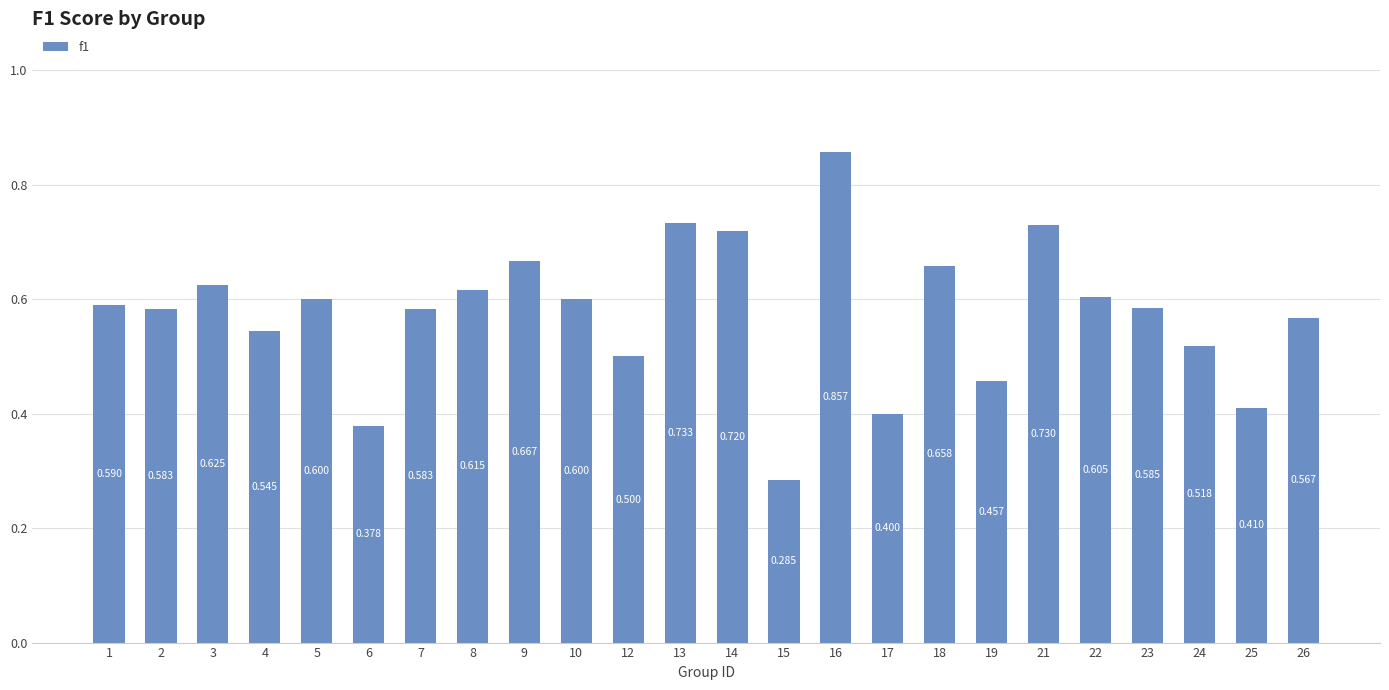

Where is the data nearest to the value 0?

15